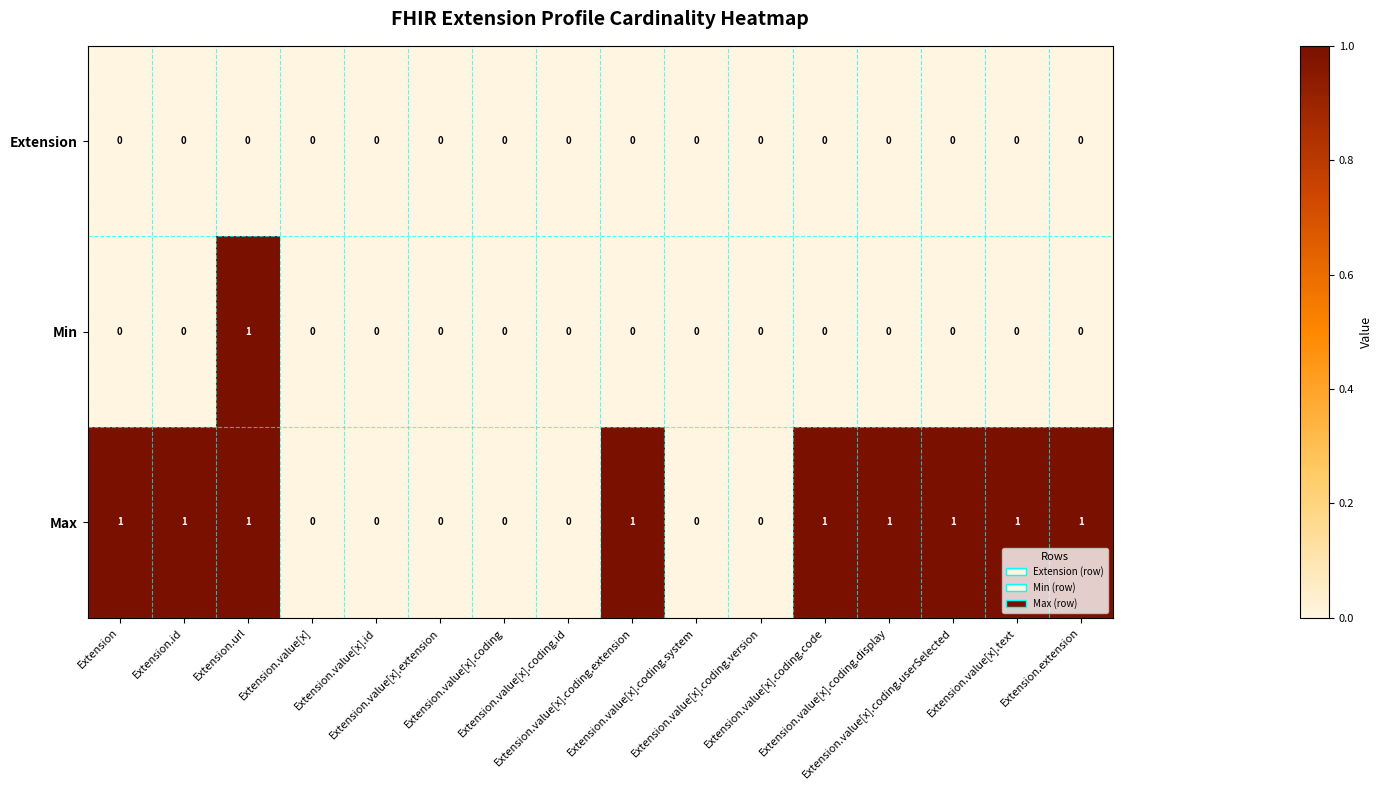

Which series has the largest total across all categories?

Max